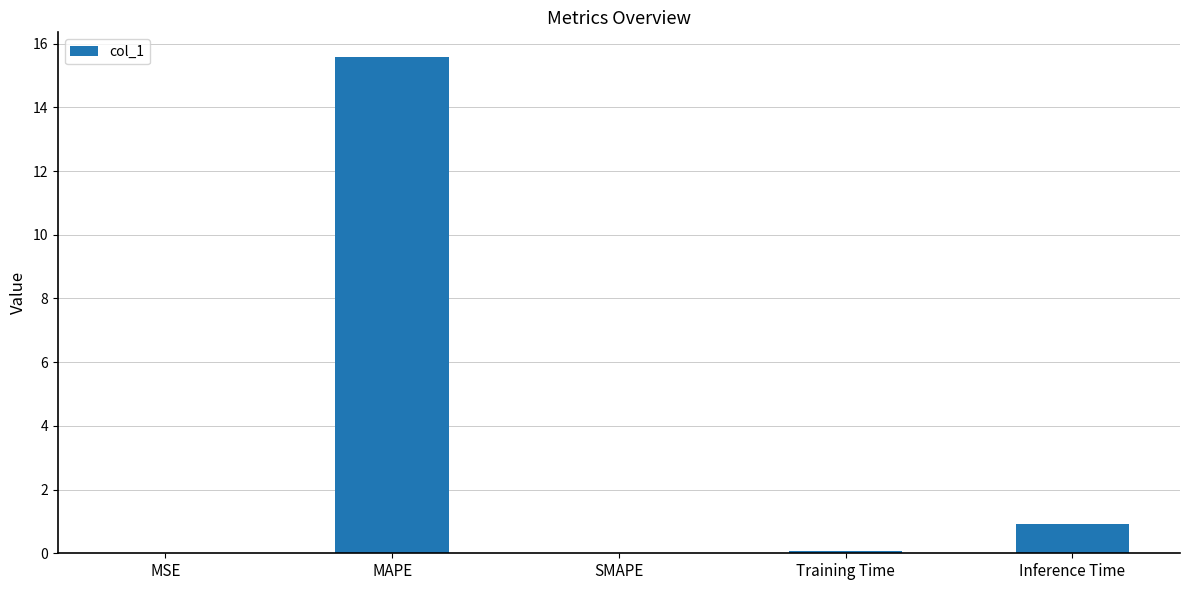

What is the greatest value displayed?

15.6